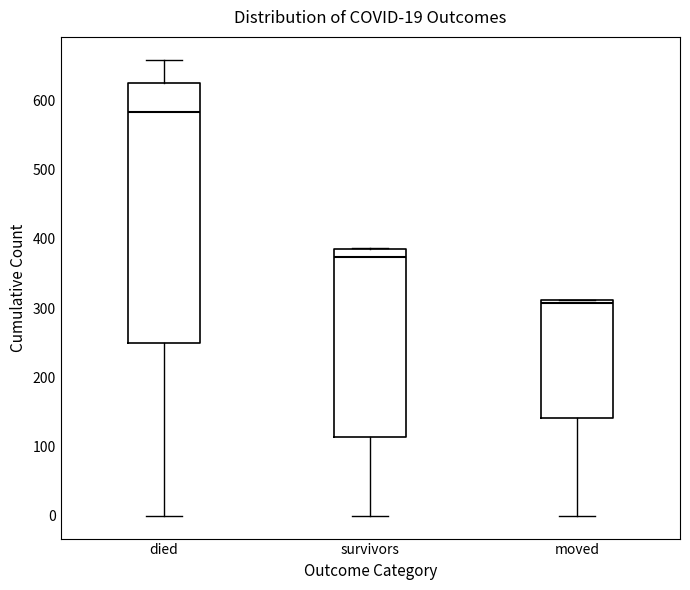

Which box's median line is the highest?

died